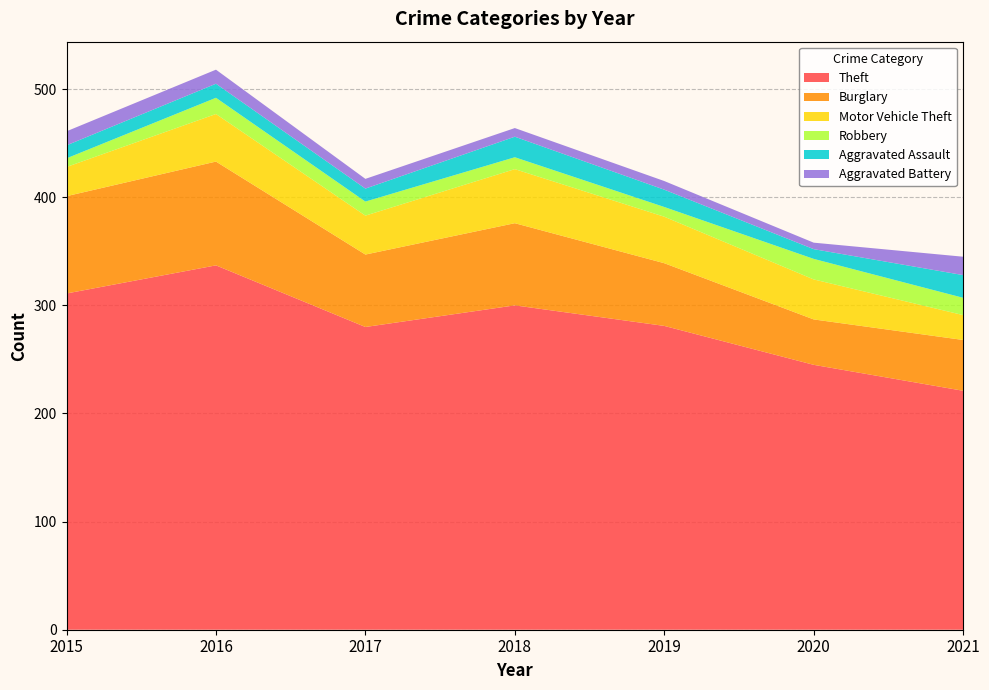

Reading left to right, transcribe all the data shown in this chart.

Theft: 2015=311	2016=337	2017=280	2018=300	2019=281	2020=245	2021=221
Burglary: 2015=90	2016=96	2017=67	2018=76	2019=58	2020=42	2021=47
Motor Vehicle Theft: 2015=27	2016=44	2017=36	2018=50	2019=43	2020=37	2021=23
Robbery: 2015=8	2016=15	2017=13	2018=11	2019=9	2020=19	2021=16
Aggravated Assault: 2015=12	2016=13	2017=12	2018=19	2019=16	2020=9	2021=21
Aggravated Battery: 2015=13	2016=13	2017=9	2018=8	2019=8	2020=6	2021=17